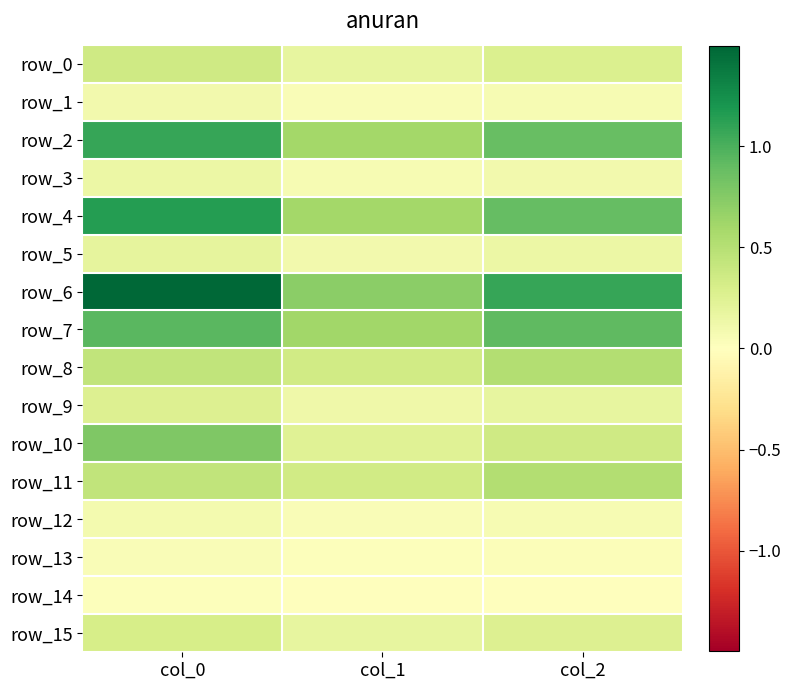

What is the difference between the maximum and minimum values in the row_4 series?

0.6